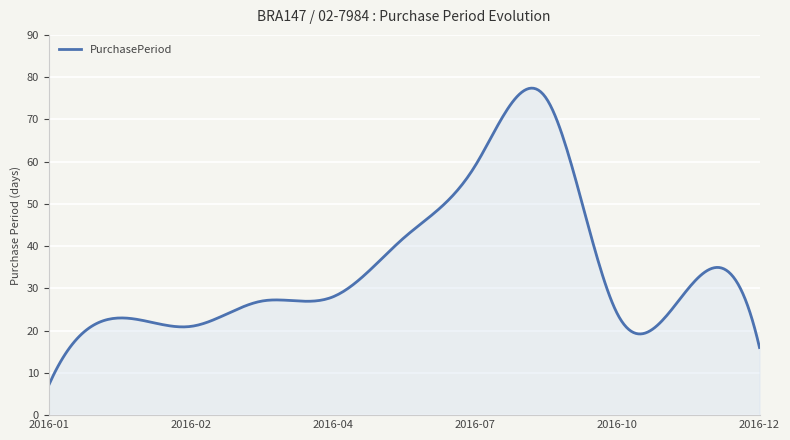

What is the greatest value displayed?

77.4